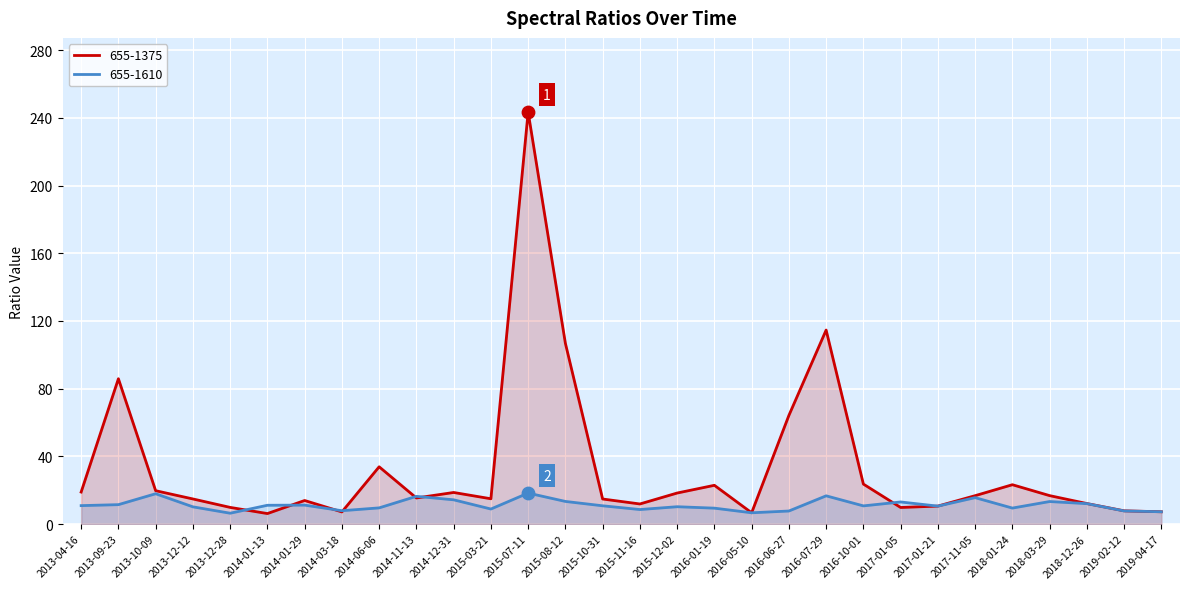

At which category is the sum across all series the highest?

2015-07-11